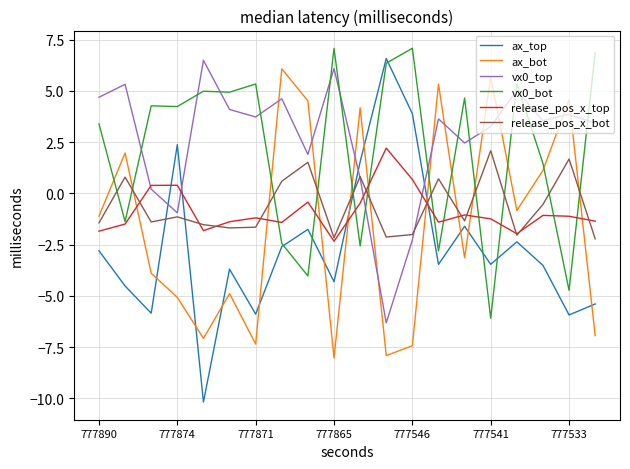

What is the lowest value of the release_pos_x_bot series?

-2.2